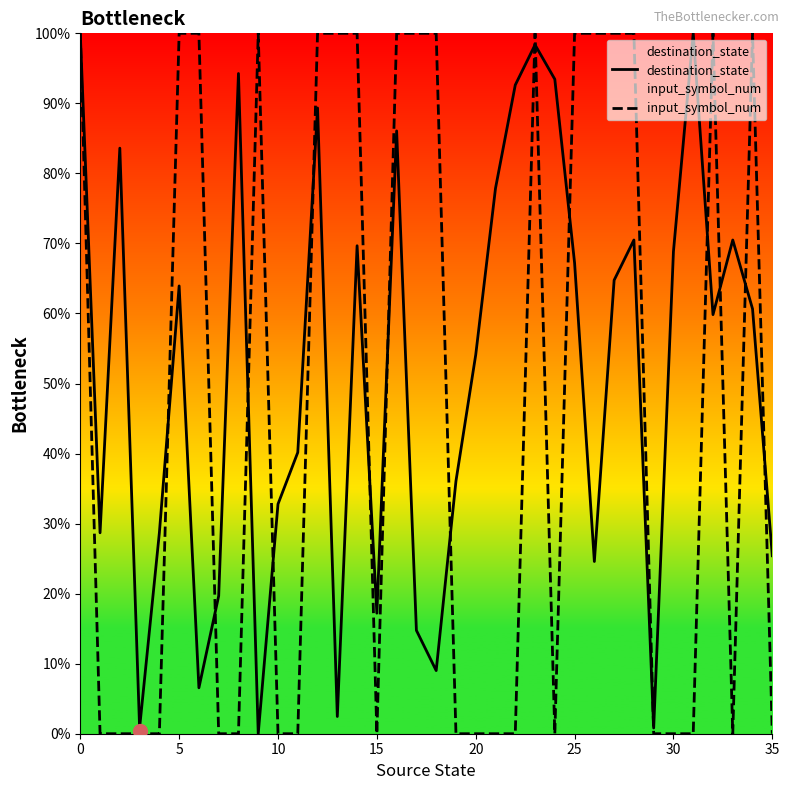

Which series has the largest total across all categories?

destination_state